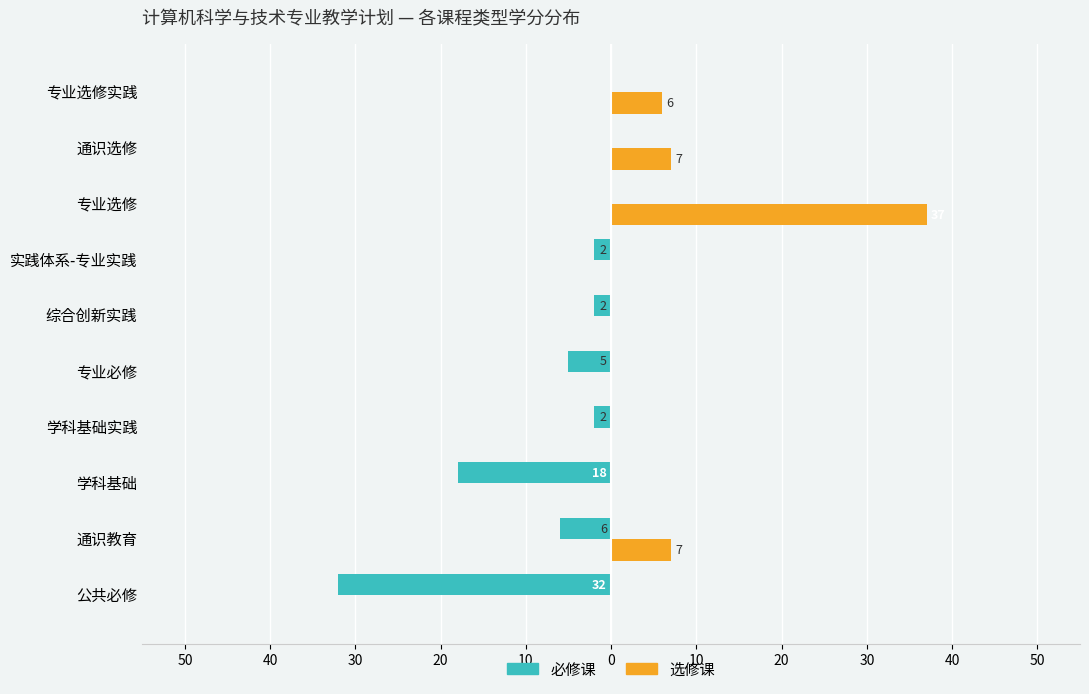

What are all the series names shown in the legend?

必修课, 选修课